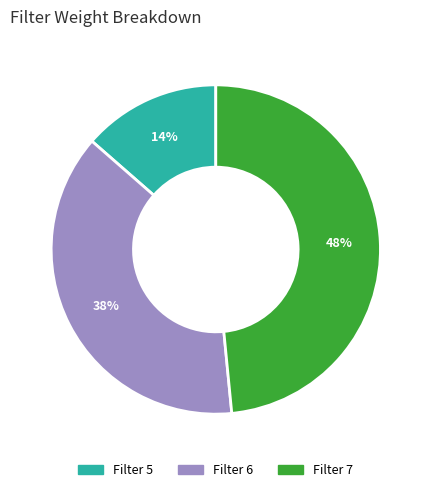

What percentage is the Filter 5 slice, to the nearest percent?

14%